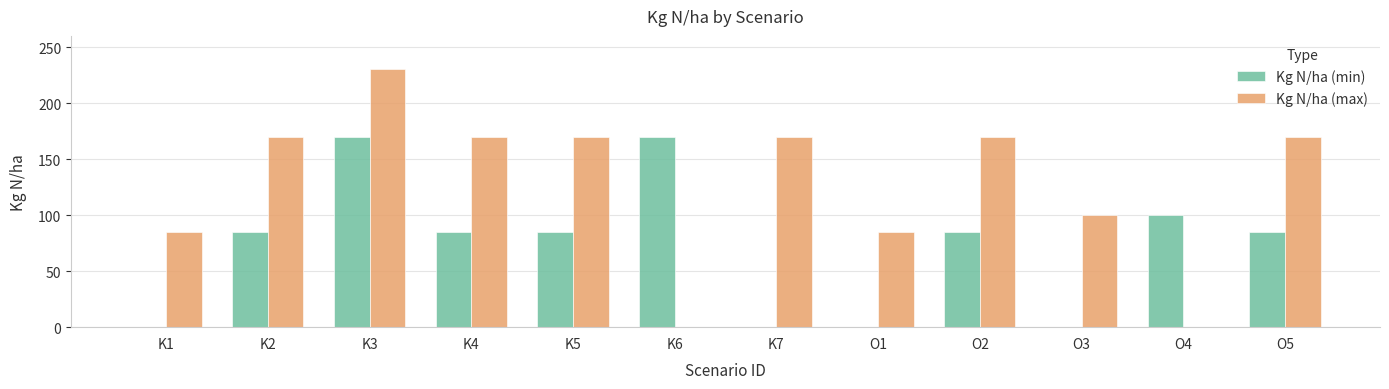

Is it true that Kg N/ha (min) equals 271 at K6?

False